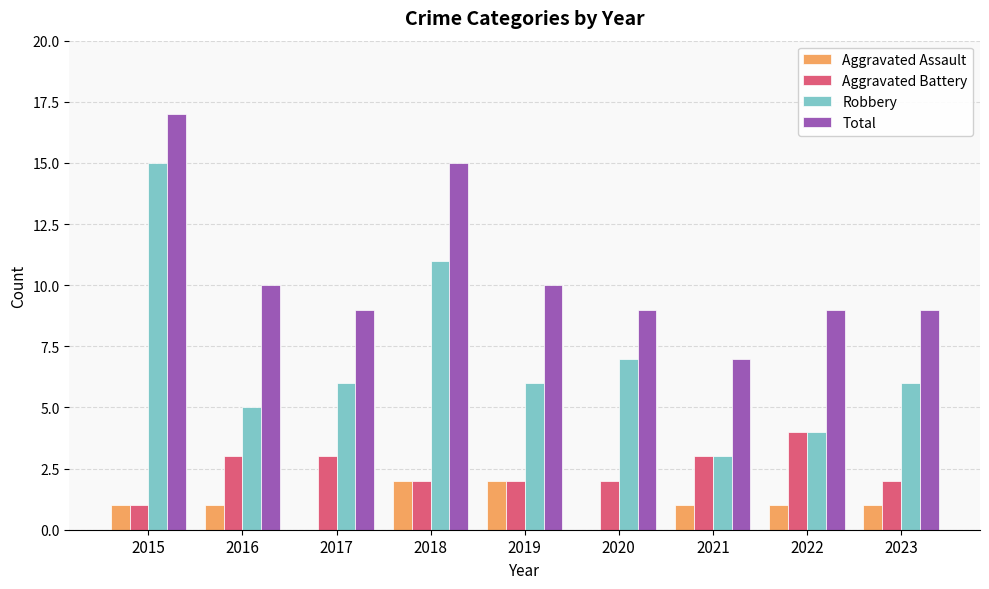

What is the sum of the Aggravated Battery values at 2018 and 2021?

5